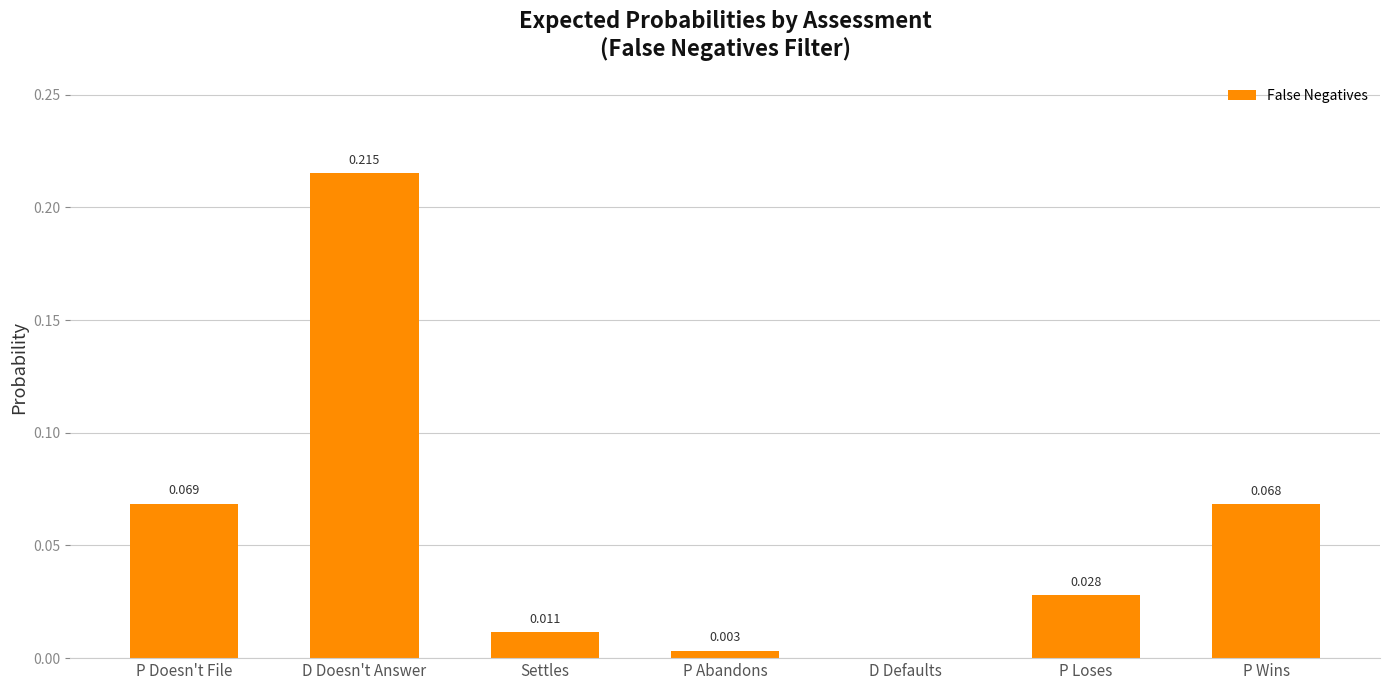

Which has a higher value, P Wins or P Loses?

P Wins